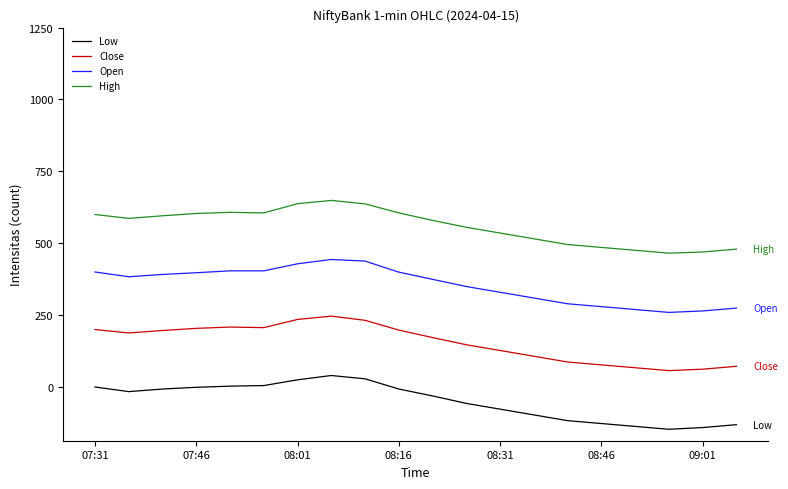

What is the difference between the maximum and minimum values in the Open series?

184.0